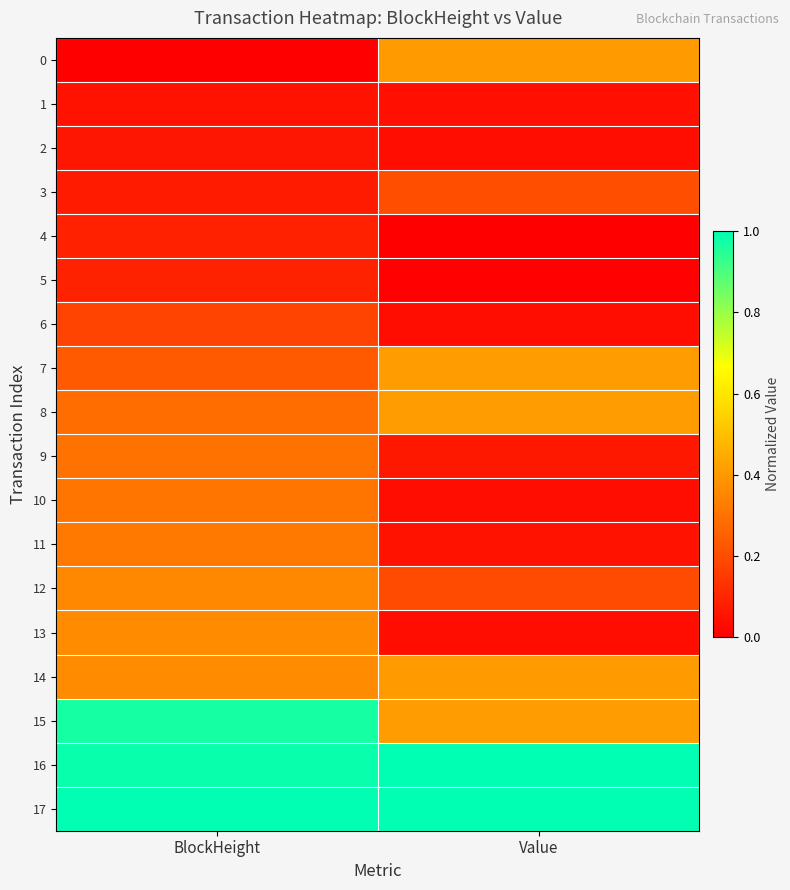

Reading right to left, list all the values displayed in this chart.

0: Value=0.4	BlockHeight=0.0
1: Value=0.0	BlockHeight=0.1
2: Value=0.0	BlockHeight=0.1
3: Value=0.2	BlockHeight=0.1
4: Value=0.0	BlockHeight=0.1
5: Value=0.0	BlockHeight=0.1
6: Value=0.0	BlockHeight=0.2
7: Value=0.4	BlockHeight=0.2
8: Value=0.4	BlockHeight=0.3
9: Value=0.1	BlockHeight=0.3
10: Value=0.0	BlockHeight=0.3
11: Value=0.0	BlockHeight=0.3
12: Value=0.2	BlockHeight=0.4
13: Value=0.0	BlockHeight=0.4
14: Value=0.4	BlockHeight=0.4
15: Value=0.4	BlockHeight=1.0
16: Value=1.0	BlockHeight=1.0
17: Value=1.0	BlockHeight=1.0